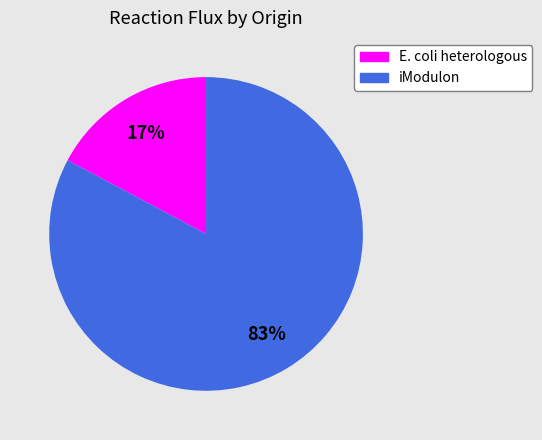

To the nearest percent, what is the combined percentage of E. coli heterologous and iModulon?

100%